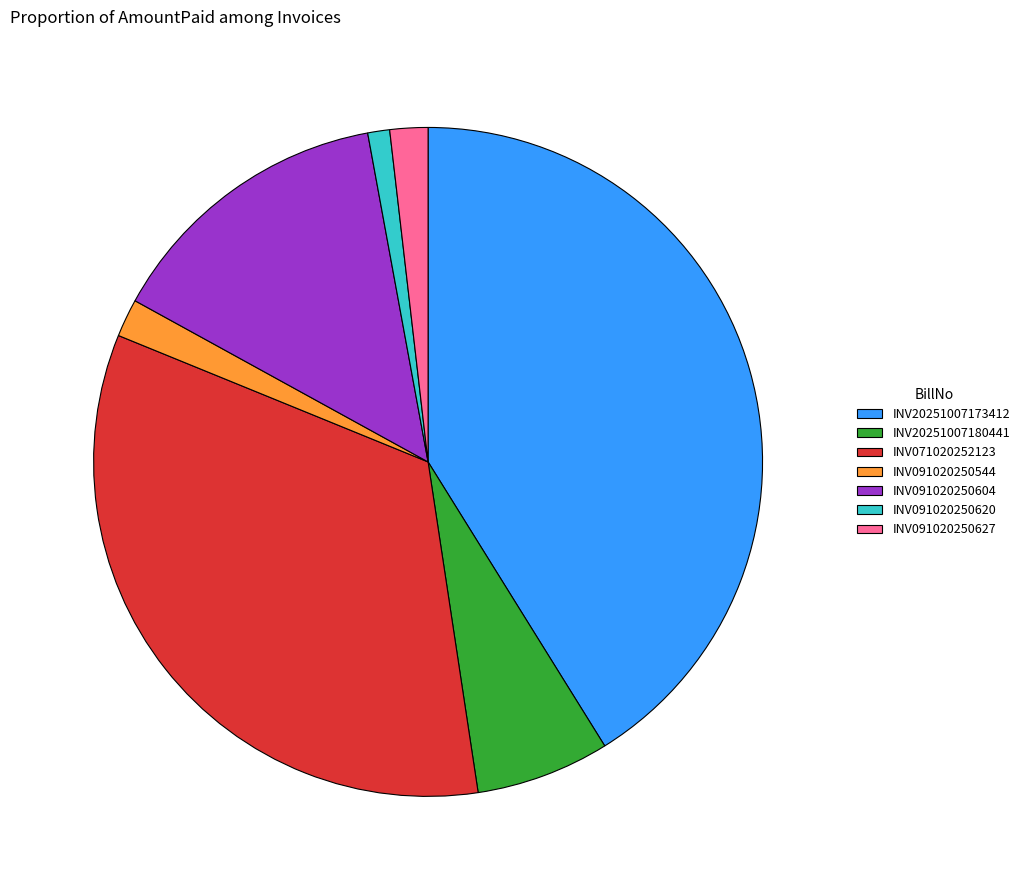

The INV20251007180441 slice represents 12% of the pie. True or false?

False